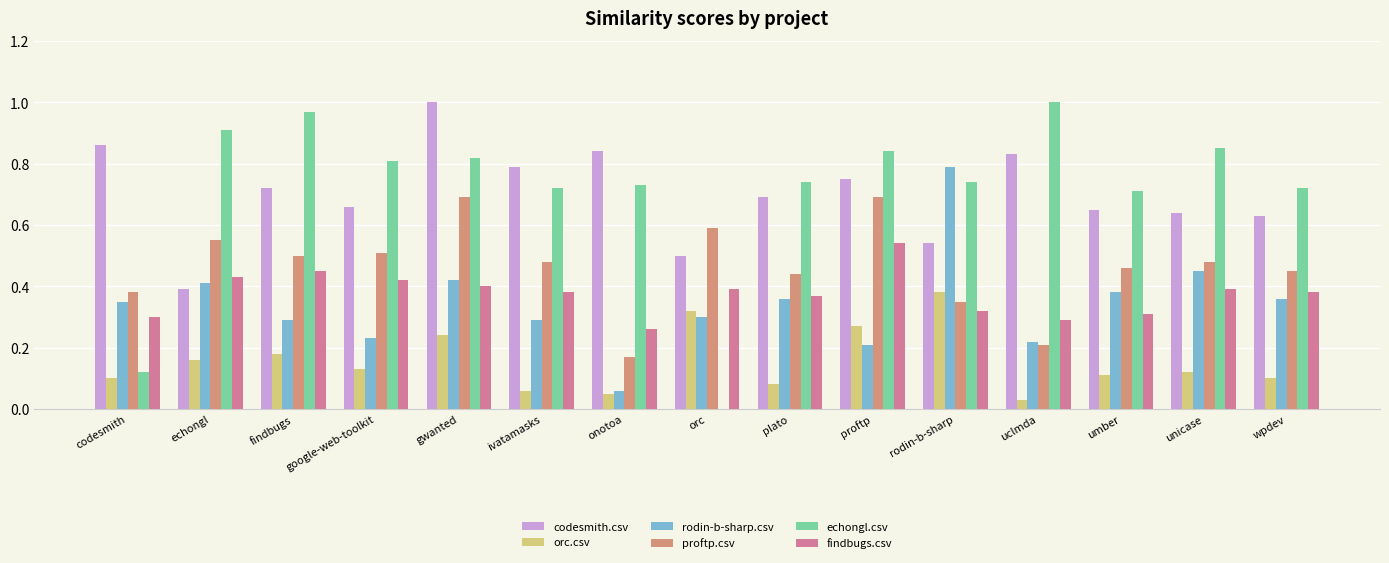

At which category is the sum across all series the highest?

gwanted